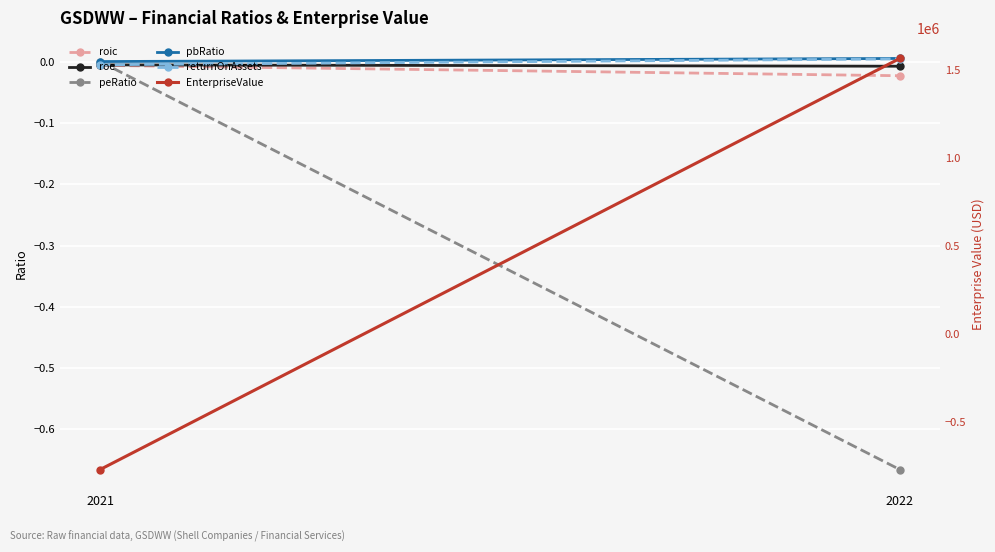

Count the peRatio values in the range 0 to 1.

1